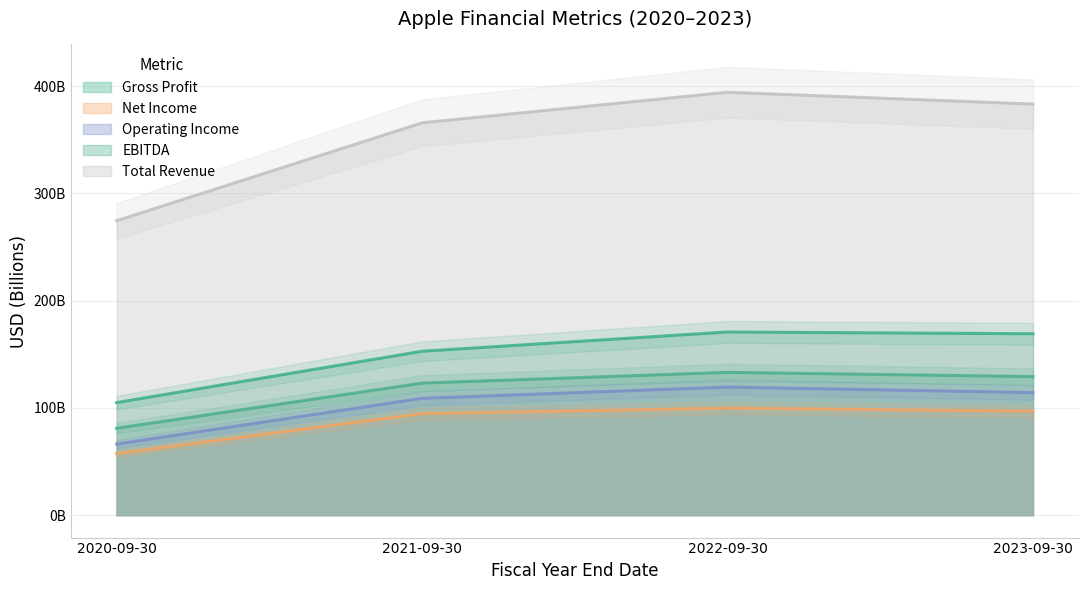

True or false: Net Income and EBITDA intersect in this chart.

False